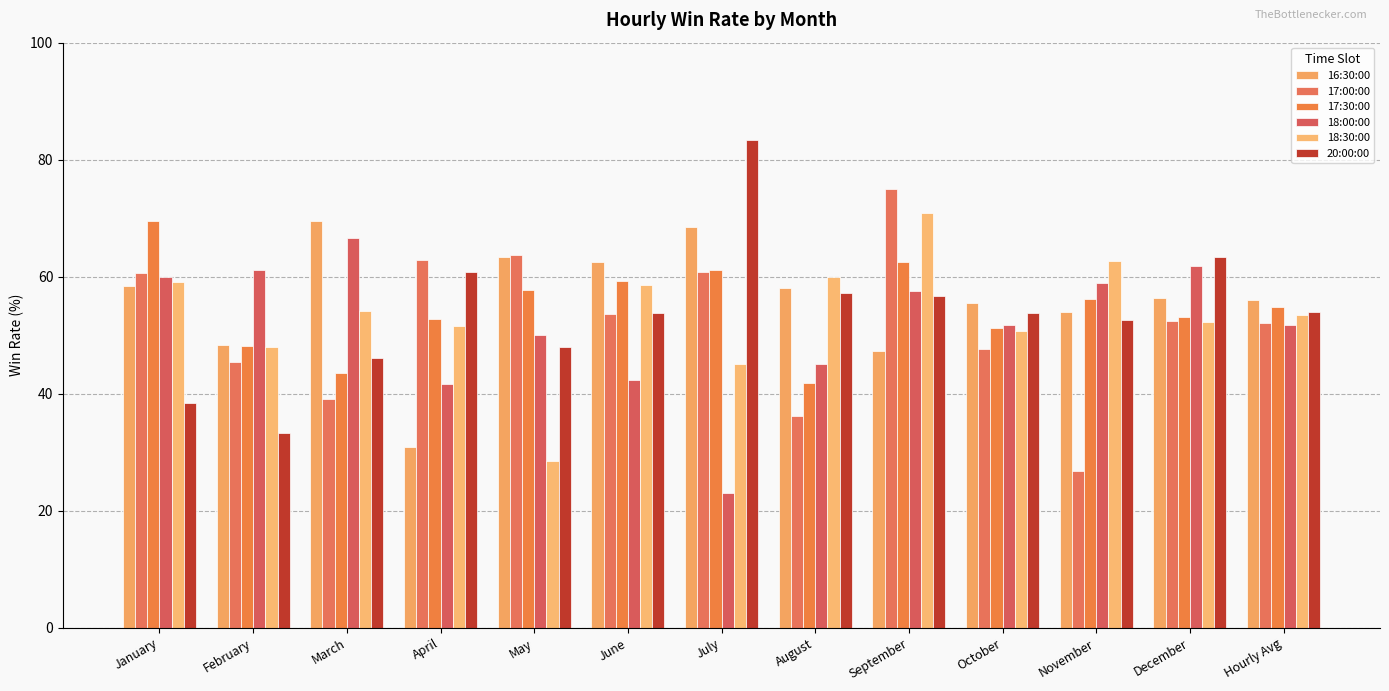

Reading right to left, what are all the values shown in this chart?

16:30:00: Hourly Avg=56.1	December=56.4	November=54.0	October=55.6	September=47.4	August=58.0	July=68.4	June=62.5	May=63.3	April=30.9	March=69.6	February=48.3	January=58.3
17:00:00: Hourly Avg=52.0	December=52.5	November=26.8	October=47.6	September=75.0	August=36.1	July=60.9	June=53.6	May=63.6	April=62.8	March=39.1	February=45.5	January=60.7
17:30:00: Hourly Avg=54.8	December=53.1	November=56.2	October=51.2	September=62.5	August=41.9	July=61.1	June=59.3	May=57.7	April=52.8	March=43.5	February=48.1	January=69.6
18:00:00: Hourly Avg=51.7	December=61.8	November=58.9	October=51.7	September=57.6	August=45.2	July=23.1	June=42.4	May=50.0	April=41.7	March=66.7	February=61.1	January=60.0
18:30:00: Hourly Avg=53.5	December=52.3	November=62.7	October=50.7	September=71.0	August=60.0	July=45.0	June=58.6	May=28.6	April=51.5	March=54.2	February=48.0	January=59.1
20:00:00: Hourly Avg=54.0	December=63.3	November=52.6	October=53.7	September=56.7	August=57.1	July=83.3	June=53.9	May=48.0	April=60.9	March=46.1	February=33.3	January=38.5